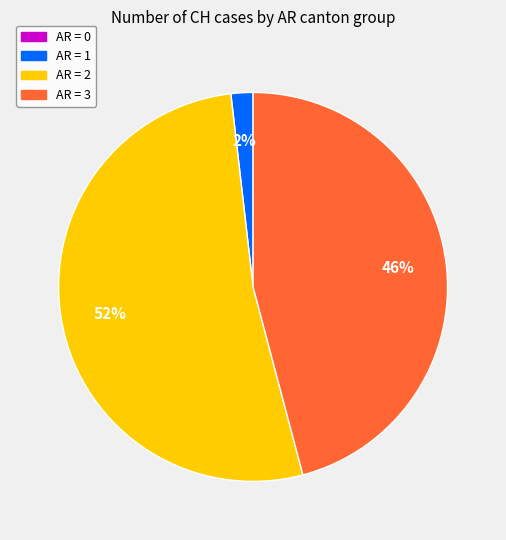

Is there any slice that represents more than half of the pie?

Yes